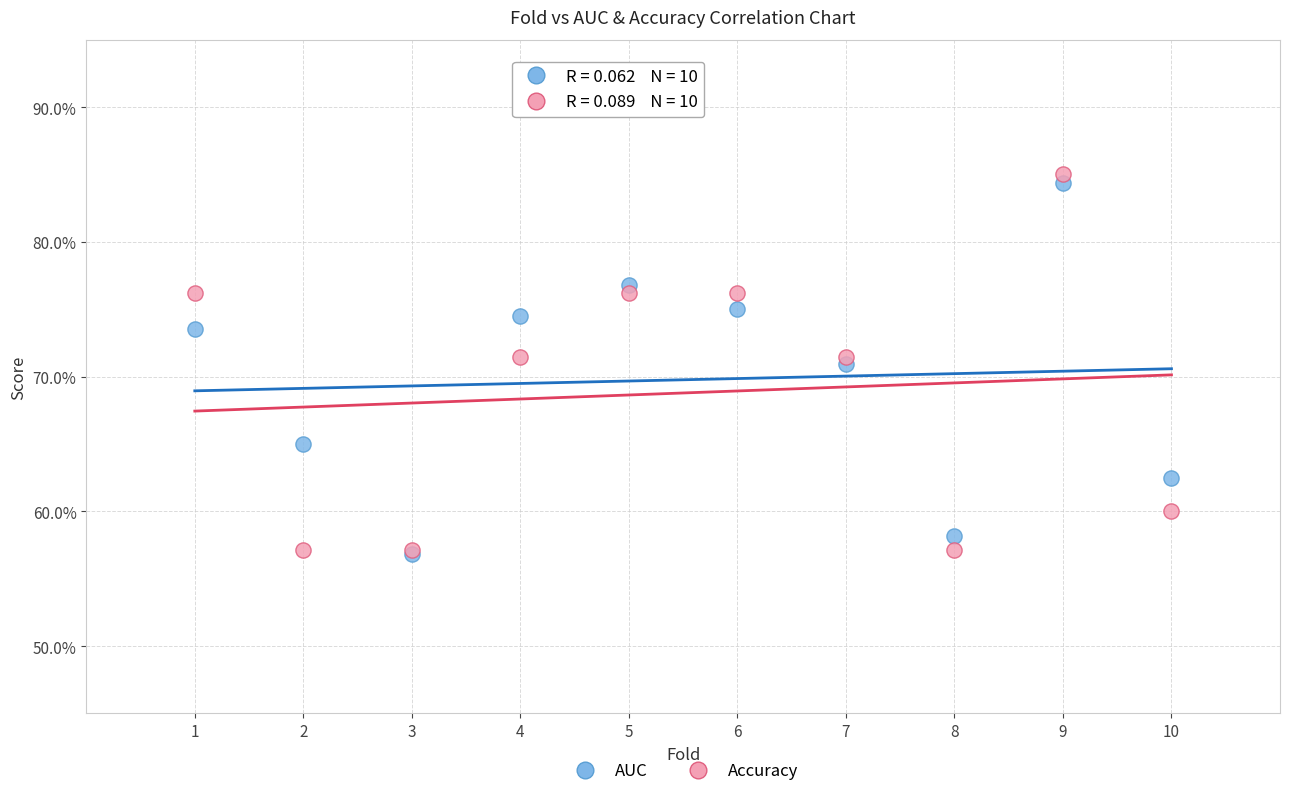

What are all the series names shown in the legend?

AUC, Accuracy